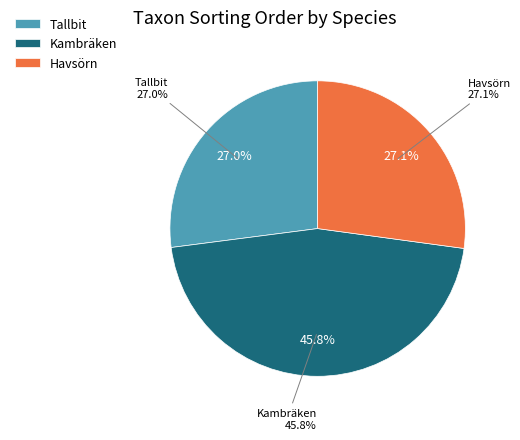

What is the largest slice in the pie chart?

Kambräken